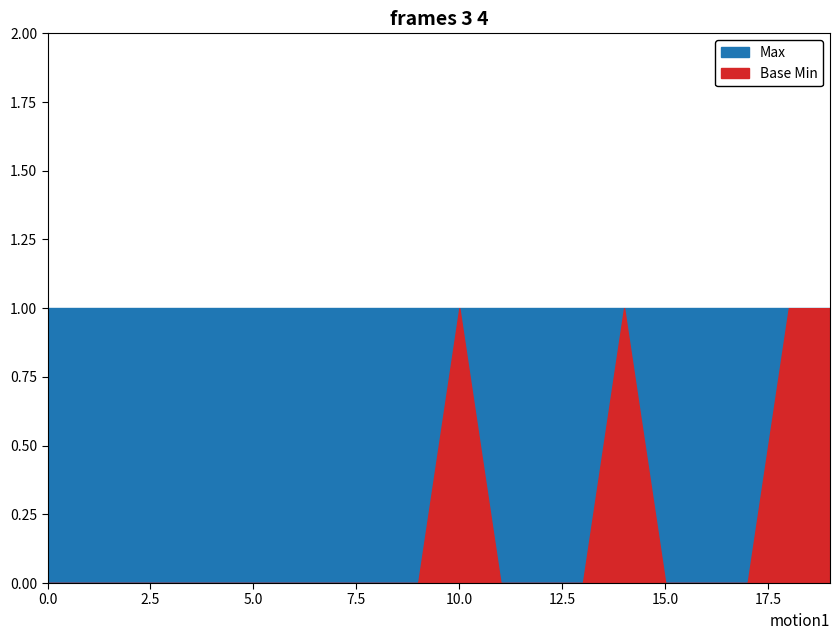

Which series has the largest total across all categories?

Max